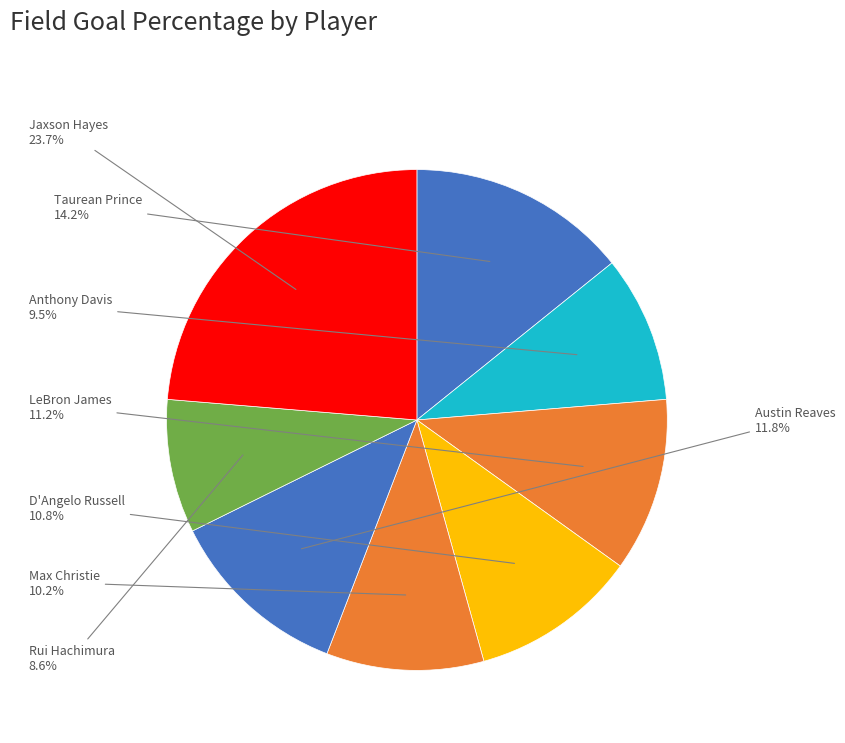

Does Austin Reaves account for over 50% of the chart?

No